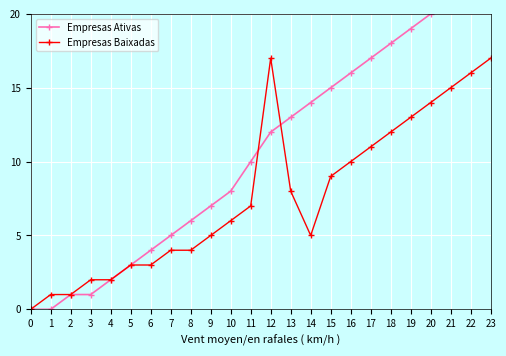

True or false: Empresas Baixadas and Empresas Ativas cross at least once.

True